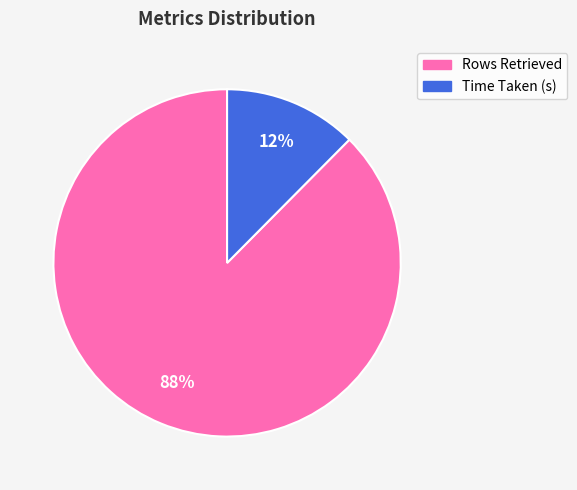

Which slice is the largest?

Rows Retrieved